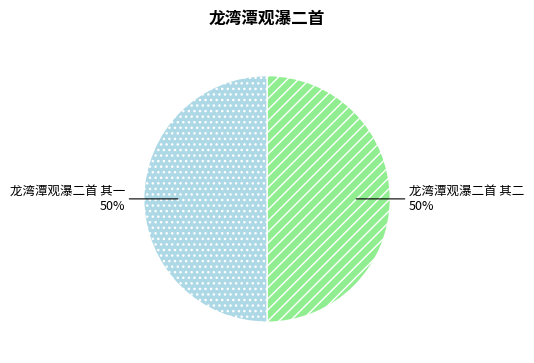

The 龙湾潭观瀑二首 其一 slice represents 50% of the pie. True or false?

True